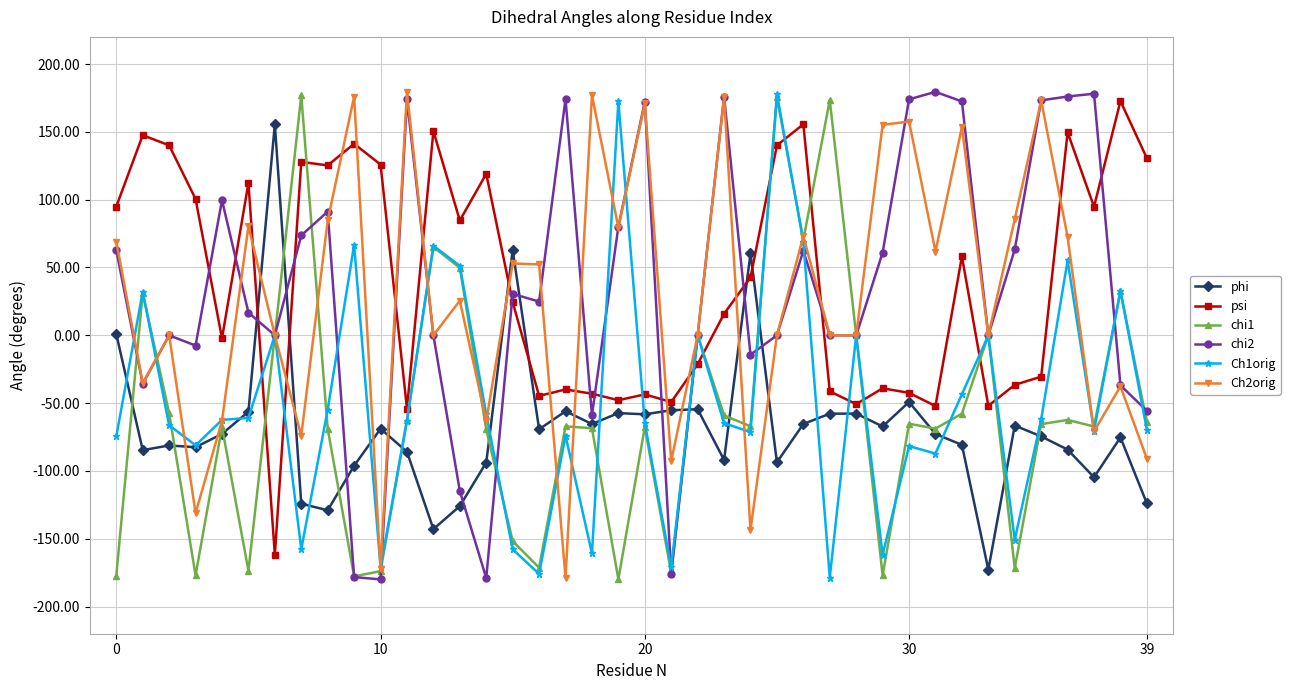

At how many categories does at least one series exceed 166?

17